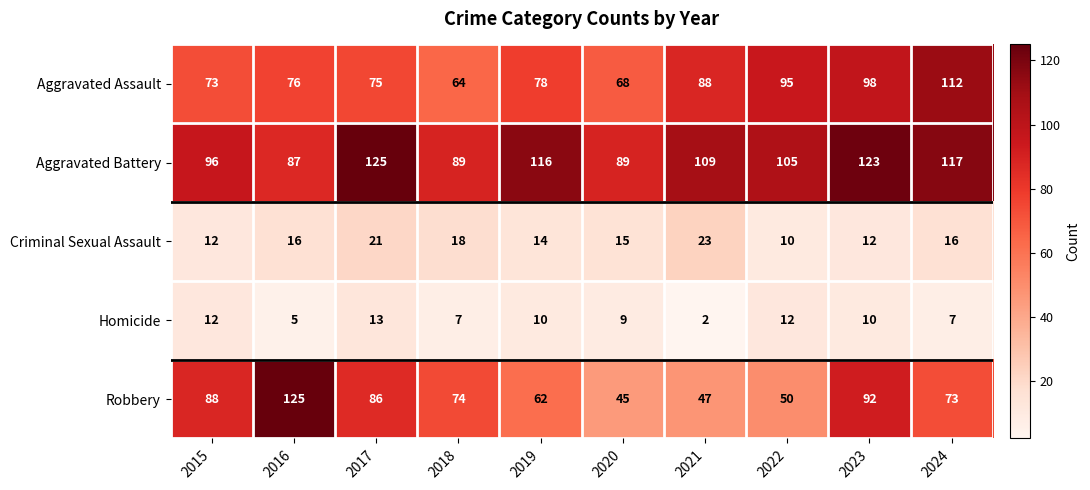

At 2017, list the series in order from largest to smallest.

Aggravated Battery, Robbery, Aggravated Assault, Criminal Sexual Assault, Homicide